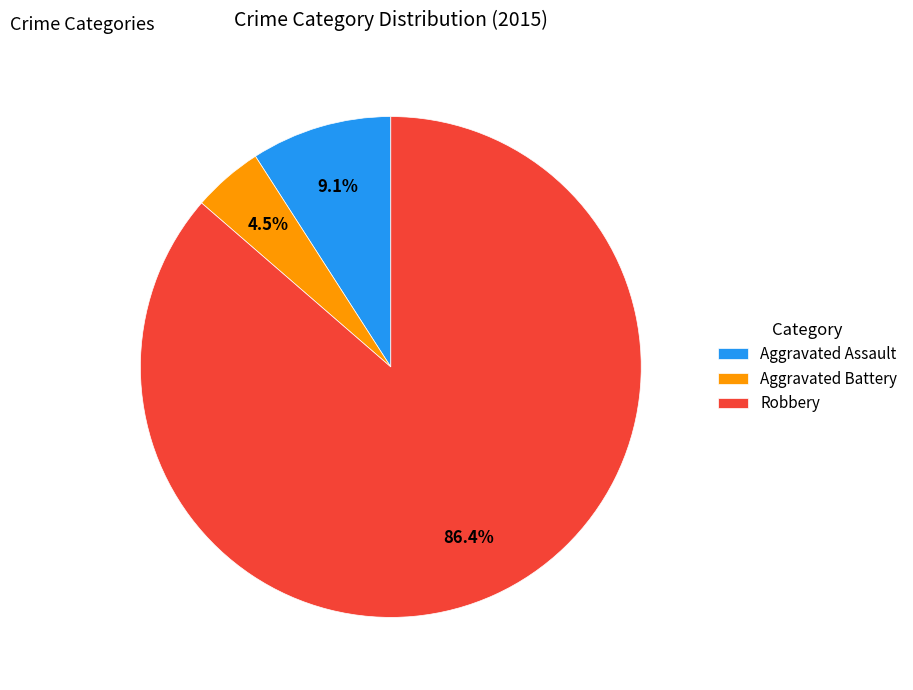

Is it true that Aggravated Assault is 1% of the pie?

False